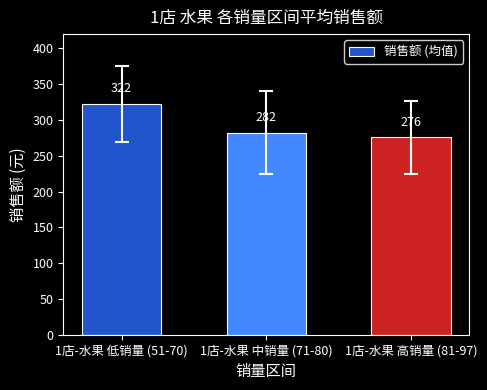

List the labels in order of value, largest first.

1店-水果 低销量 (51-70), 1店-水果 中销量 (71-80), 1店-水果 高销量 (81-97)